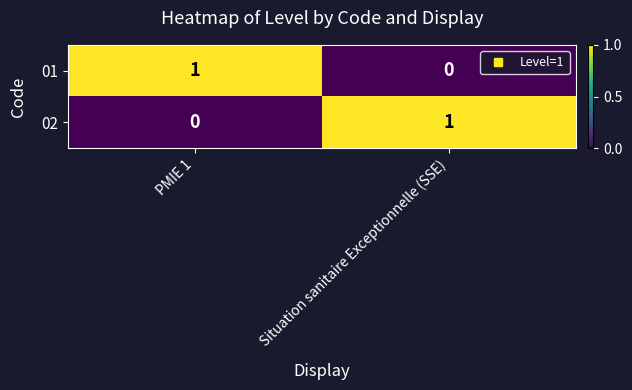

What is the total value across all series at Situation sanitaire Exceptionnelle (SSE)?

1